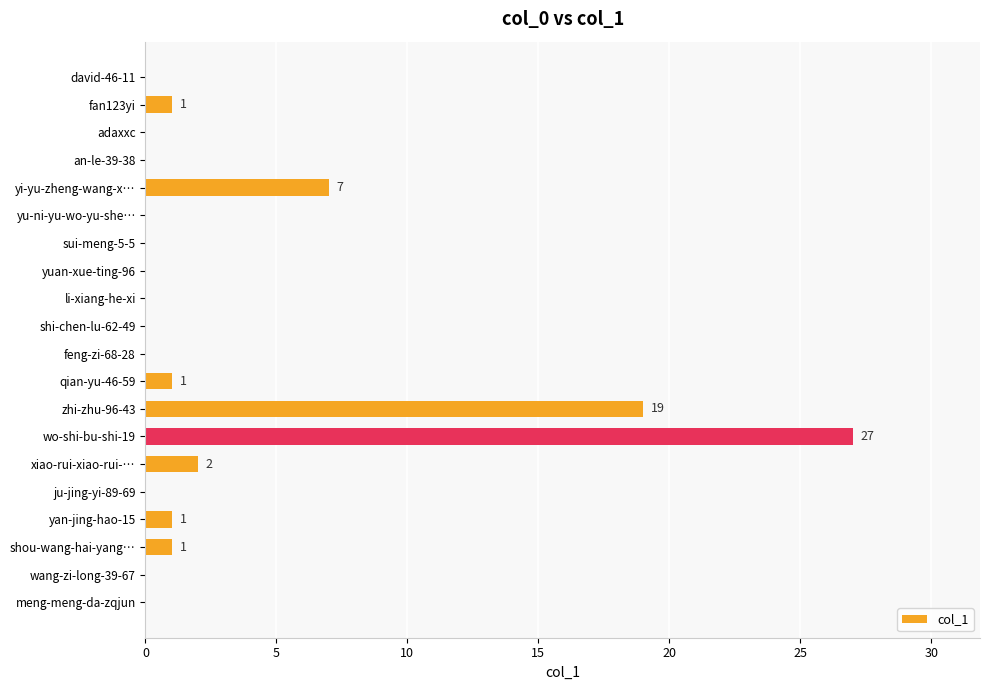

Reading top to bottom, list all the values displayed in this chart.

david-46-11=0	fan123yi=1	adaxxc=0	an-le-39-38=0	yi-yu-zheng-wang-x…=7	yu-ni-yu-wo-yu-she…=0	sui-meng-5-5=0	yuan-xue-ting-96=0	li-xiang-he-xi=0	shi-chen-lu-62-49=0	feng-zi-68-28=0	qian-yu-46-59=1	zhi-zhu-96-43=19	wo-shi-bu-shi-19=27	xiao-rui-xiao-rui-…=2	ju-jing-yi-89-69=0	yan-jing-hao-15=1	shou-wang-hai-yang…=1	wang-zi-long-39-67=0	meng-meng-da-zqjun=0